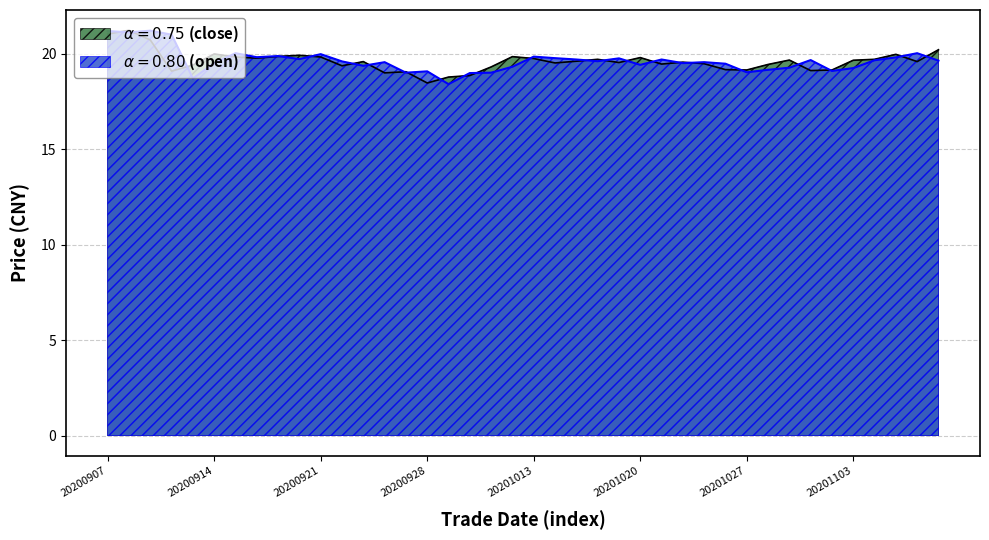

How many values in the close series exceed 19?

36